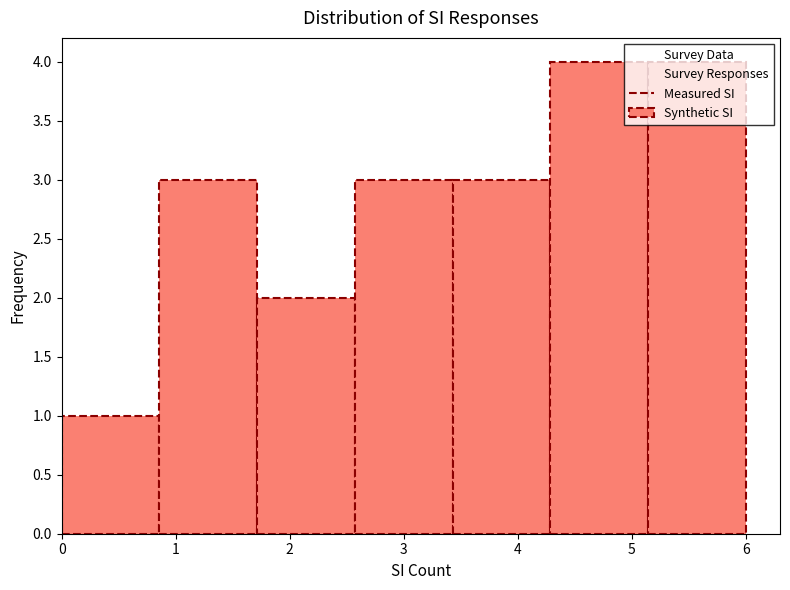

Reading left to right, transcribe this chart: for each bar, give the range it covers on the x-axis and its height. Neither the bar edges nor the heights are printed on the chart, so give them approximately, as read against the axes.

0.0 to 0.9: 1
0.9 to 1.7: 3
1.7 to 2.6: 2
2.6 to 3.4: 3
3.4 to 4.3: 3
4.3 to 5.1: 4
5.1 to 6.0: 4